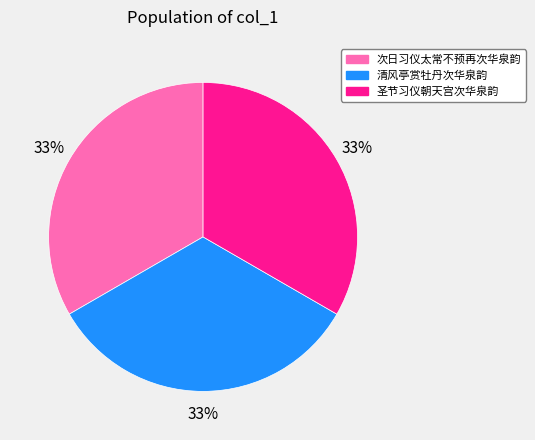

How many slices are in this pie chart?

3